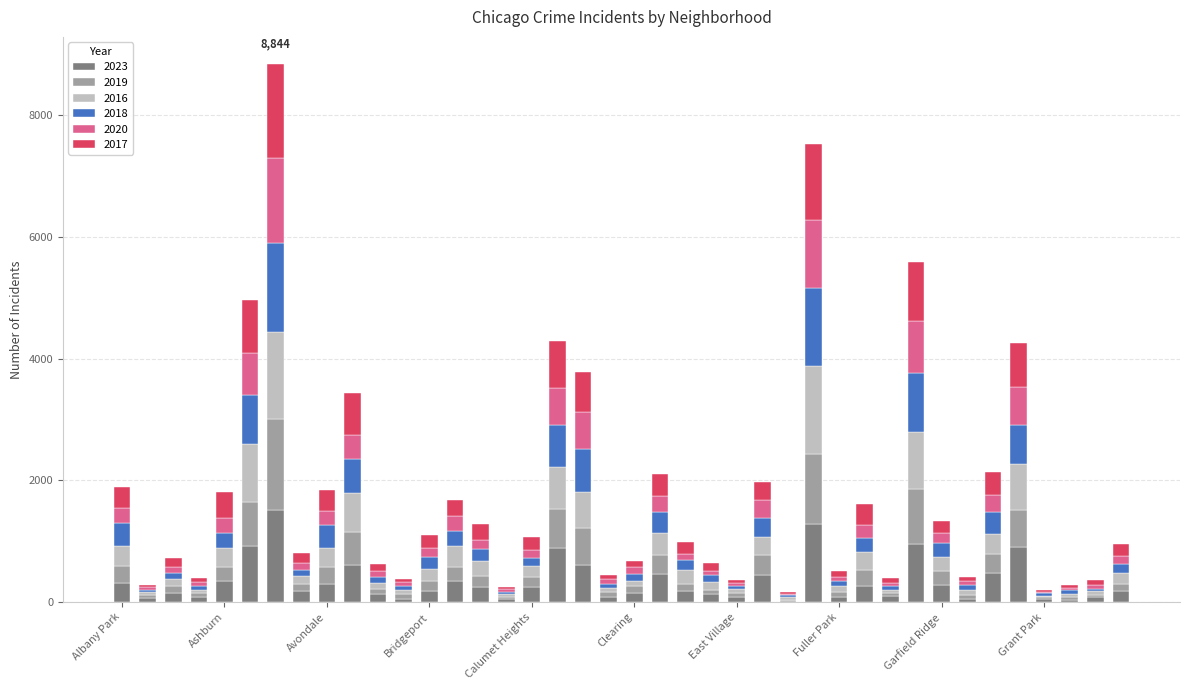

What is the maximum value for 2023?

1521